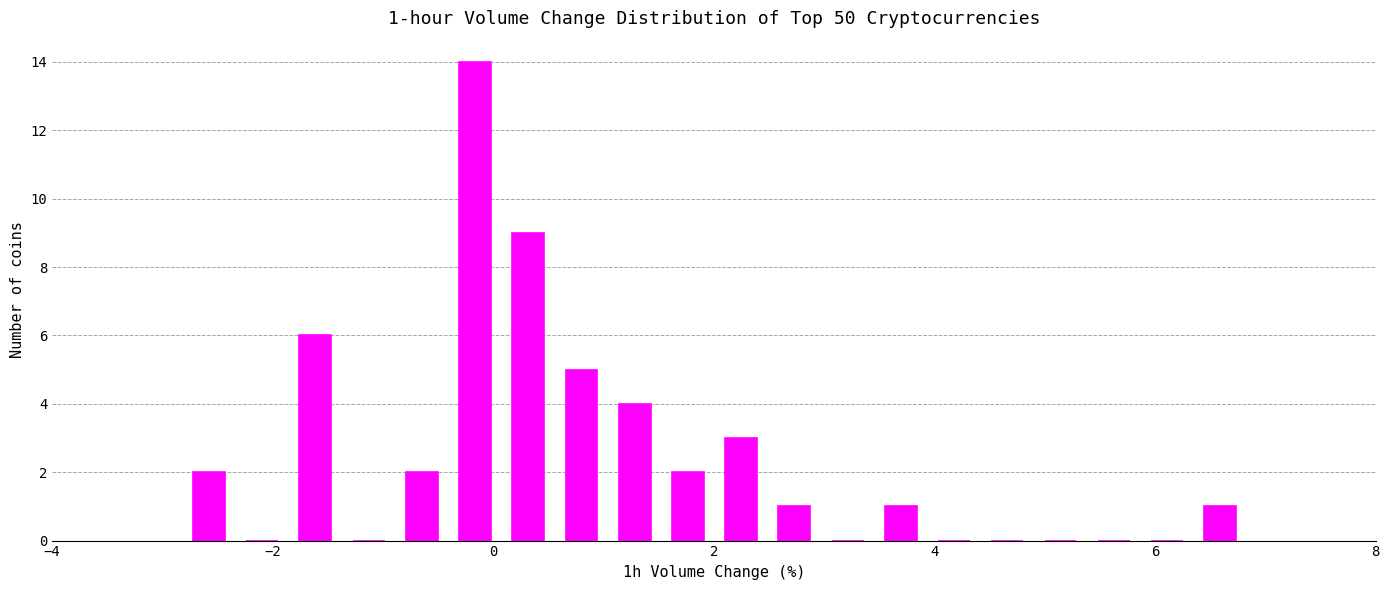

Read against the x-axis, roughly where is the centre of the tallest bar?

-0.2